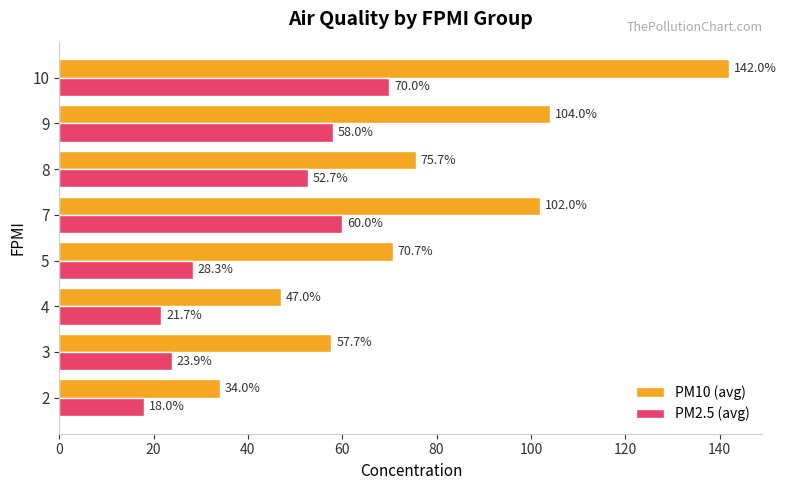

List the series in order of their peak value, lowest first.

PM2.5 (avg), PM10 (avg)